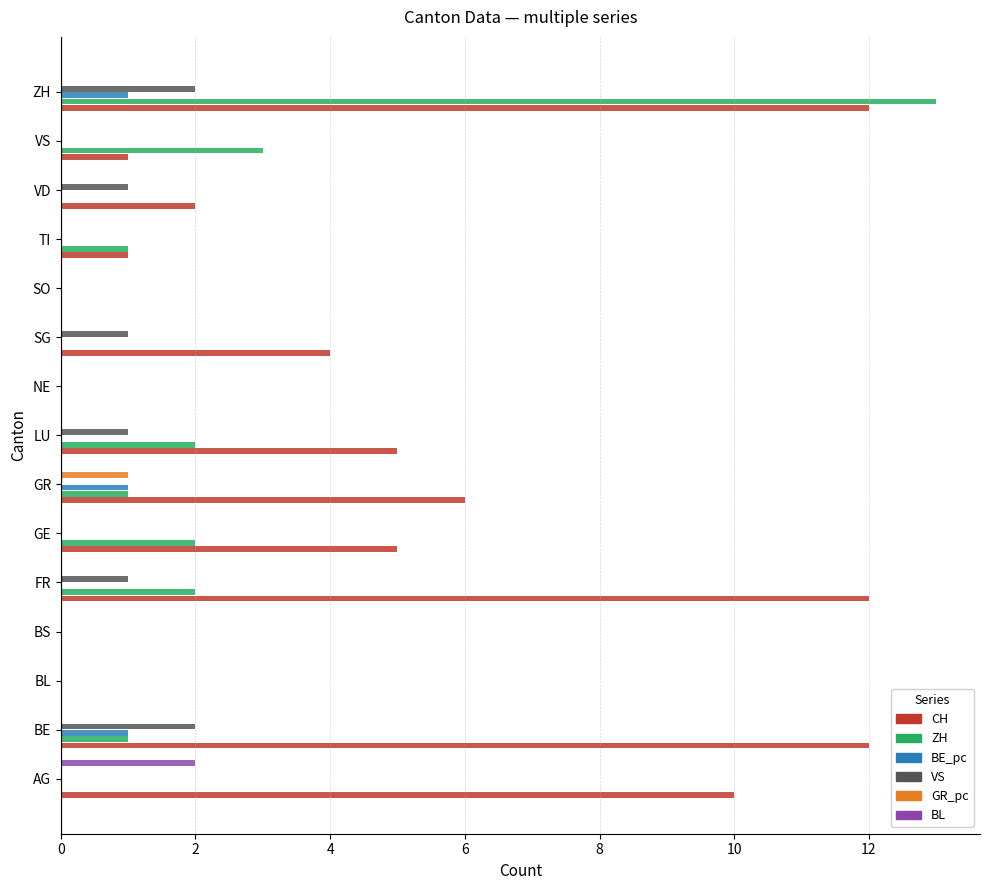

Which series changed the most between AG and LU?

CH